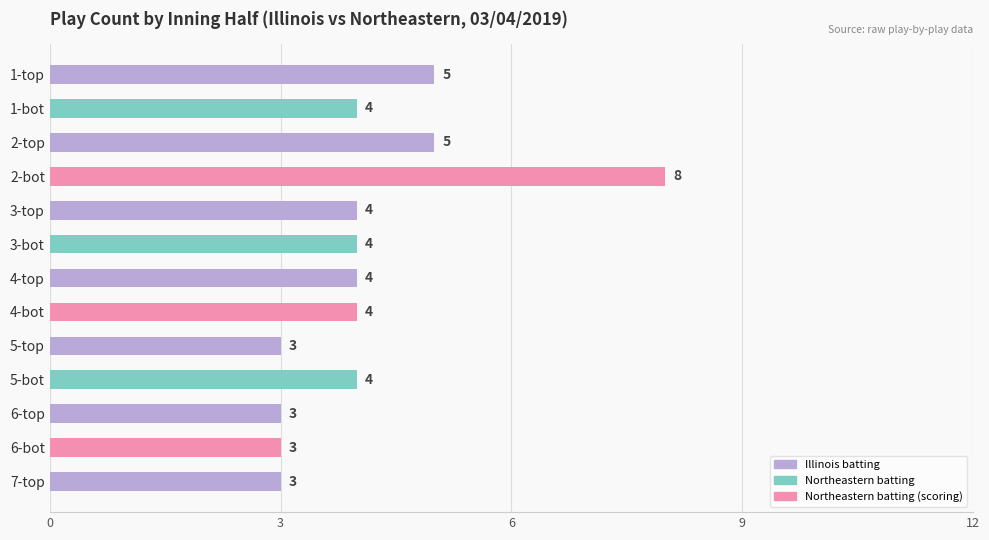

What is the value of the 4th bar from the top?

8